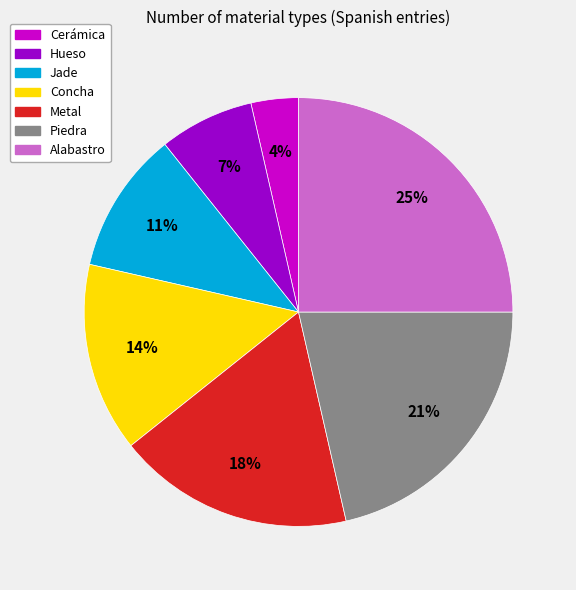

To the nearest percent, what percentage of the pie is Piedra?

21%